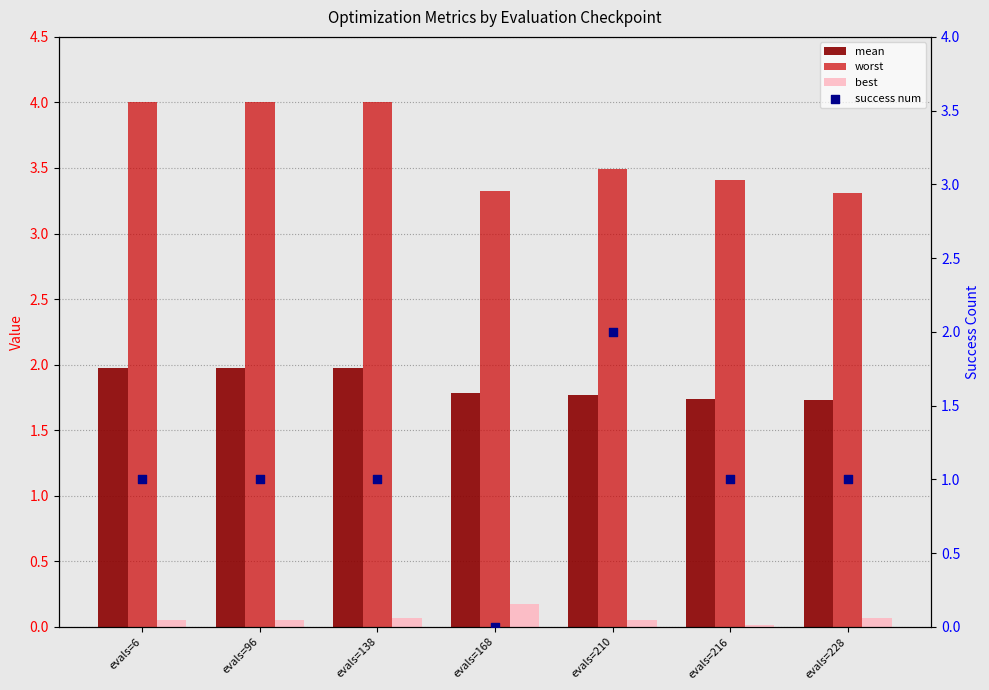

Which series has the largest Y range (max minus min)?

success num